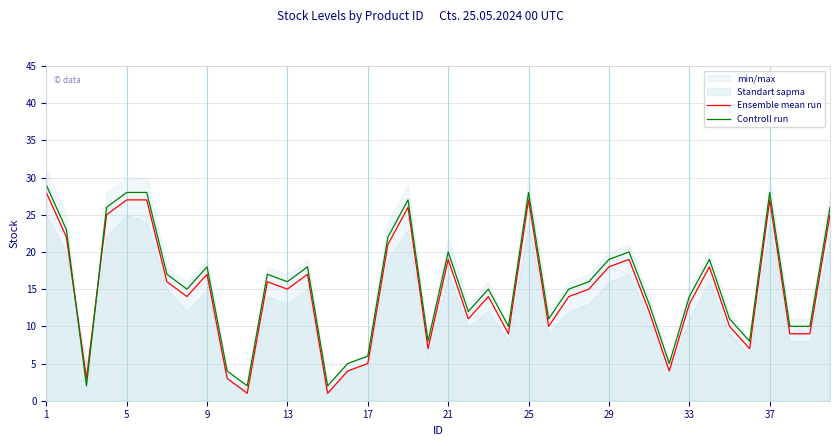

Which category has the highest value across all series?

1